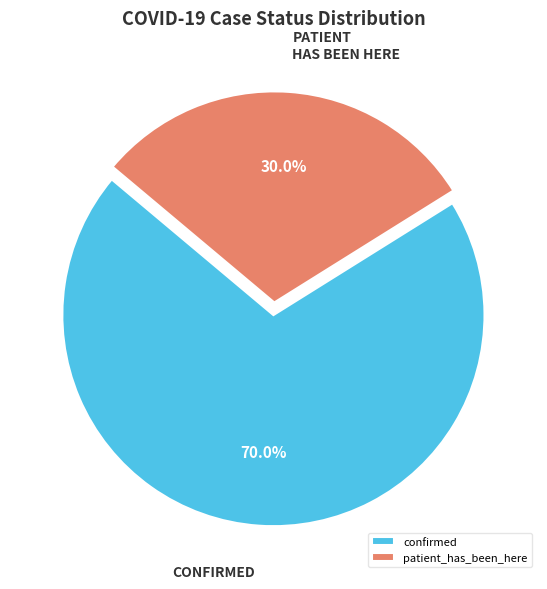

Is the sum of confirmed and patient_has_been_here greater than half?

Yes